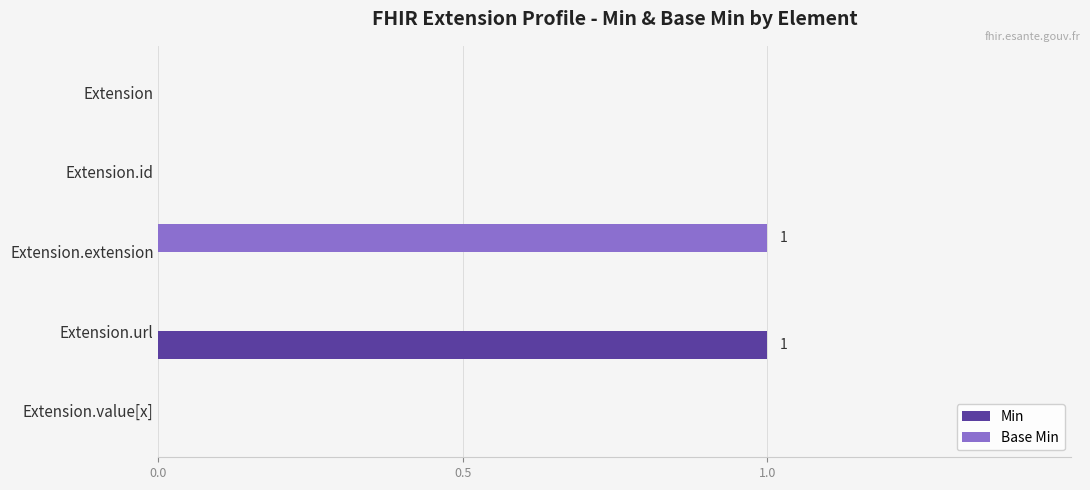

Which category has the highest value in the Base Min series?

Extension.extension